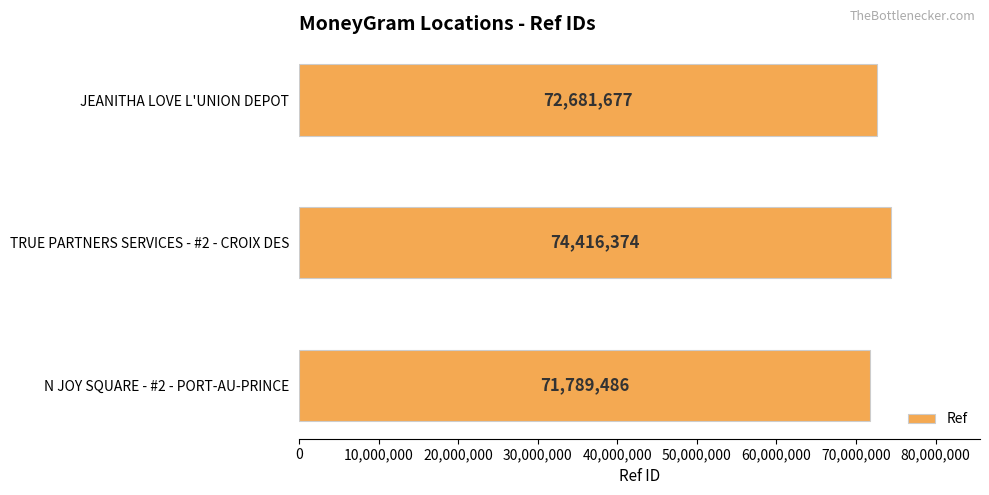

Which category has the lowest value across all series?

N JOY SQUARE - #2 - PORT-AU-PRINCE